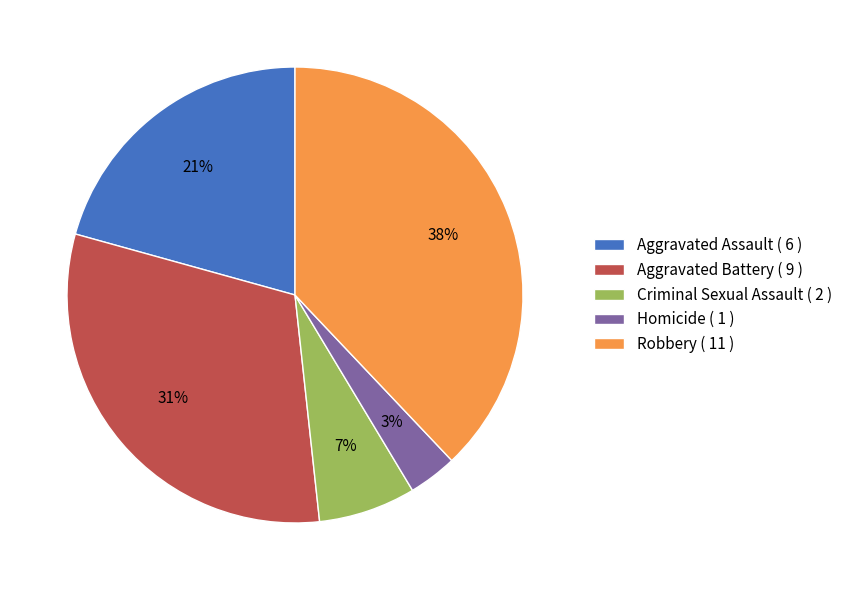

Count the number of slices in the pie.

5